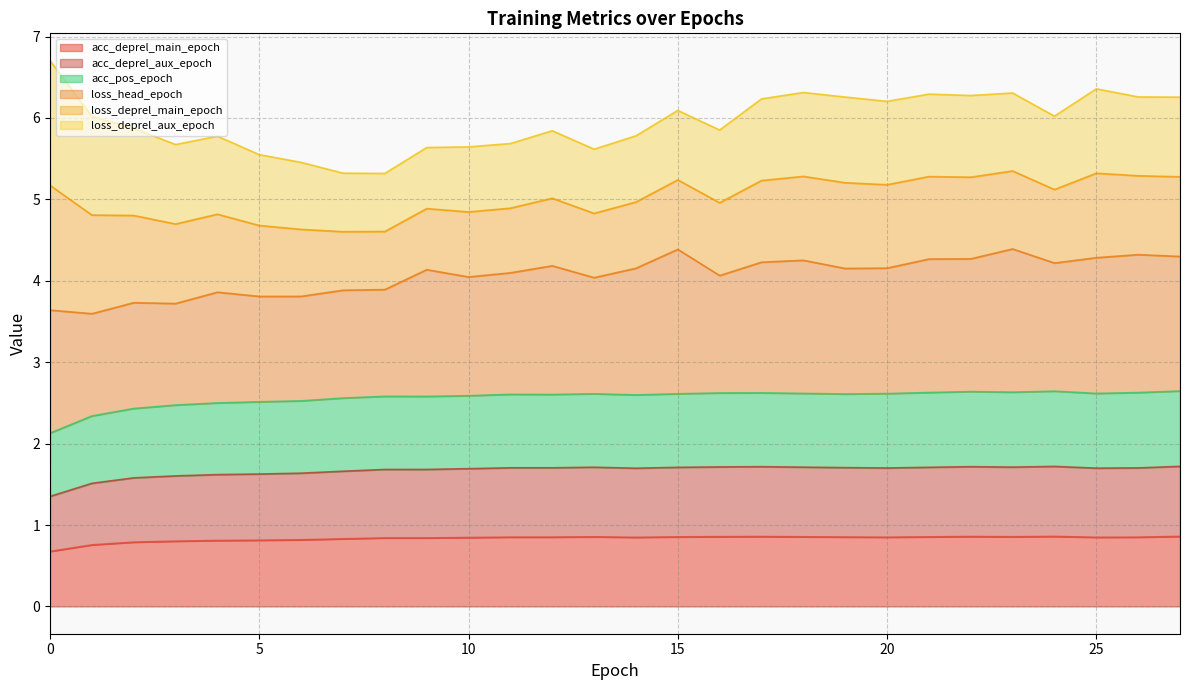

Does the chart display data point markers on the line(s)?

No